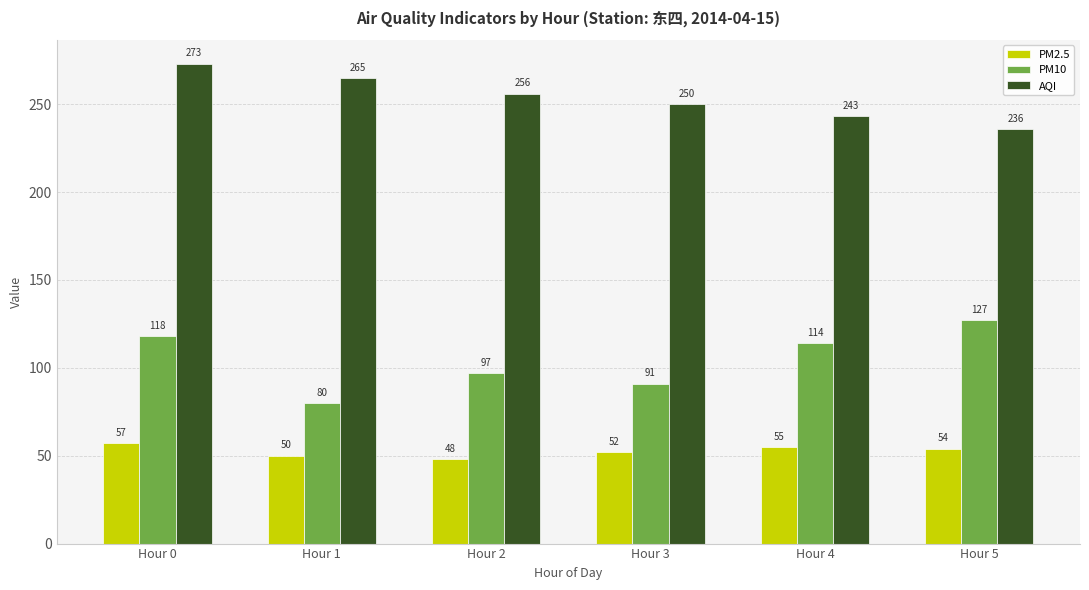

Which series has the largest total across all categories?

AQI